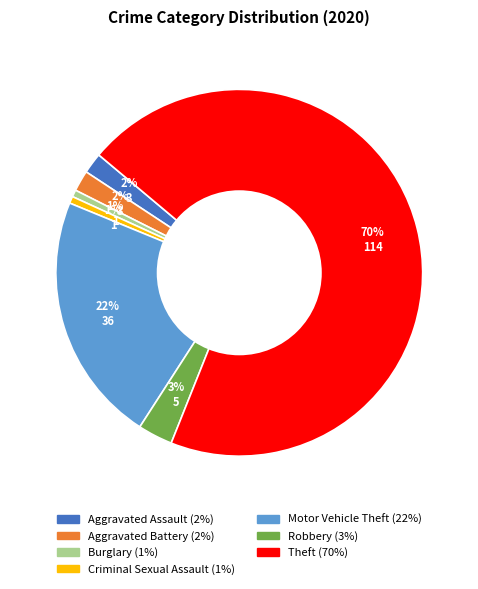

What percentage is the Robbery slice, to the nearest percent?

3%